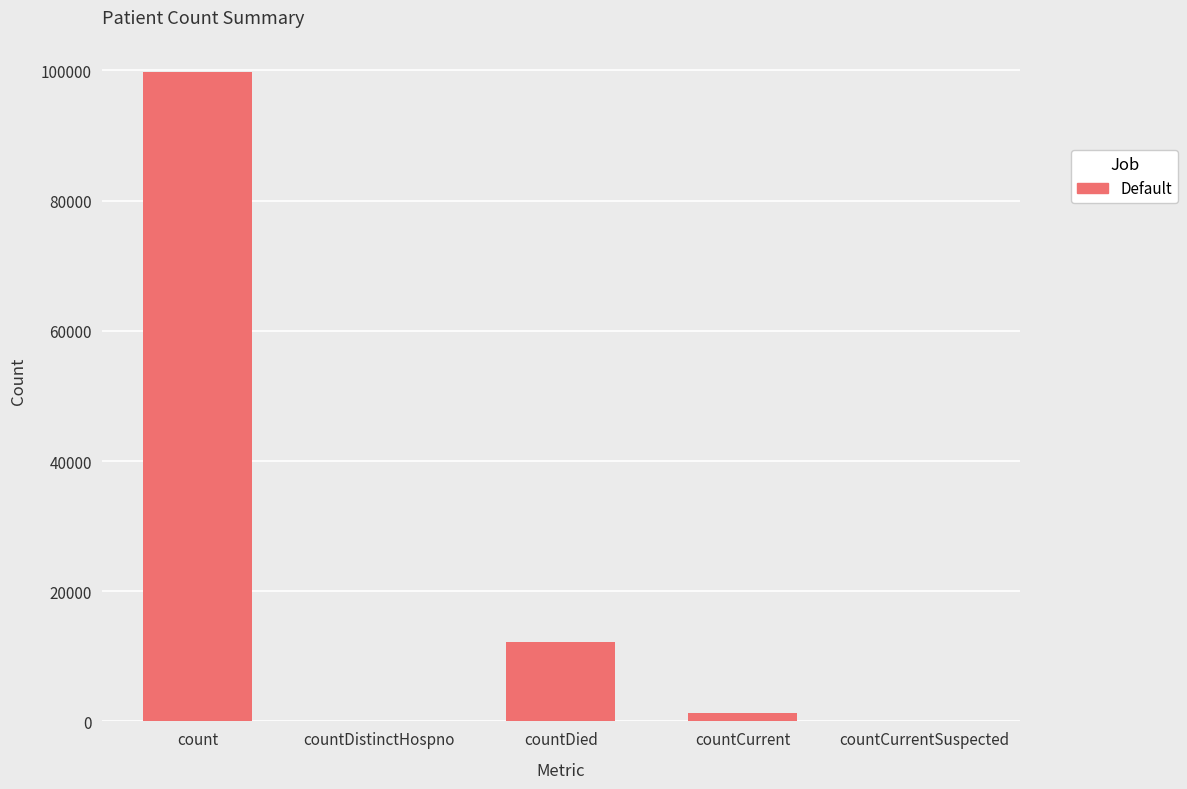

Between countCurrentSuspected and count, which is larger?

count